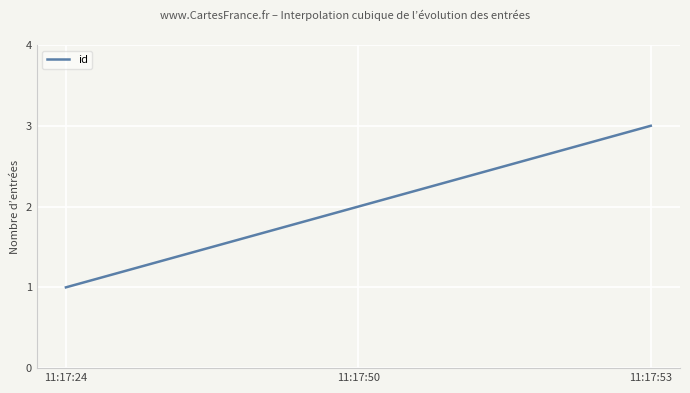

What is the value of the 2nd point from the left?

2